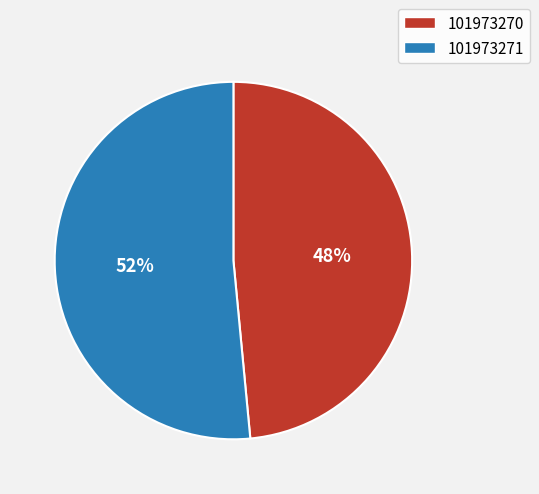

Is it true that 101973271 is 52% of the pie?

True